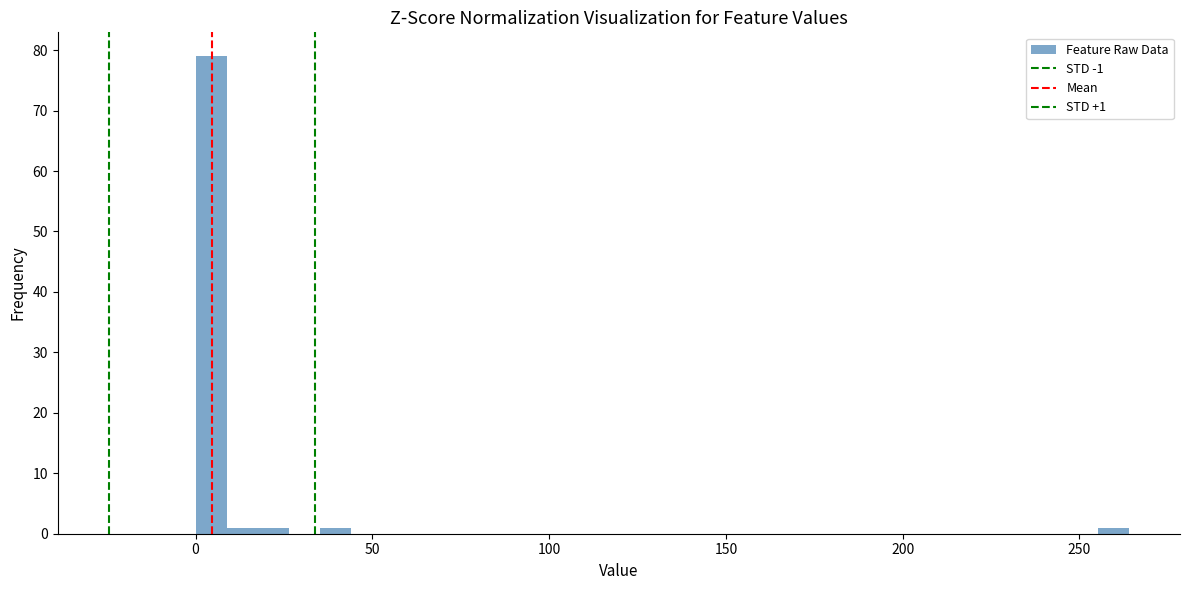

Around what value on the x-axis is the tallest bar? Give the approximate position of its centre, as read against the axis.

5